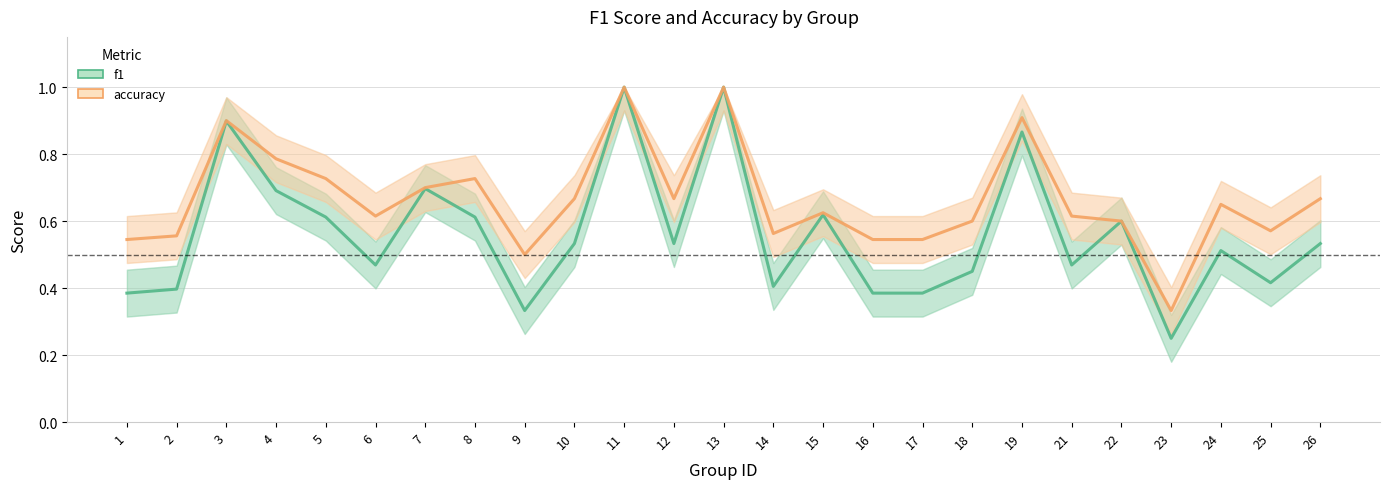

What is the value of the accuracy point at the 6th from the left?

0.6